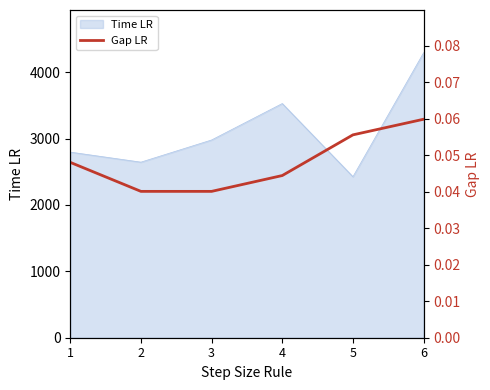

Rank the categories by Time LR value from lowest to highest.

5, 2, 1, 3, 4, 6